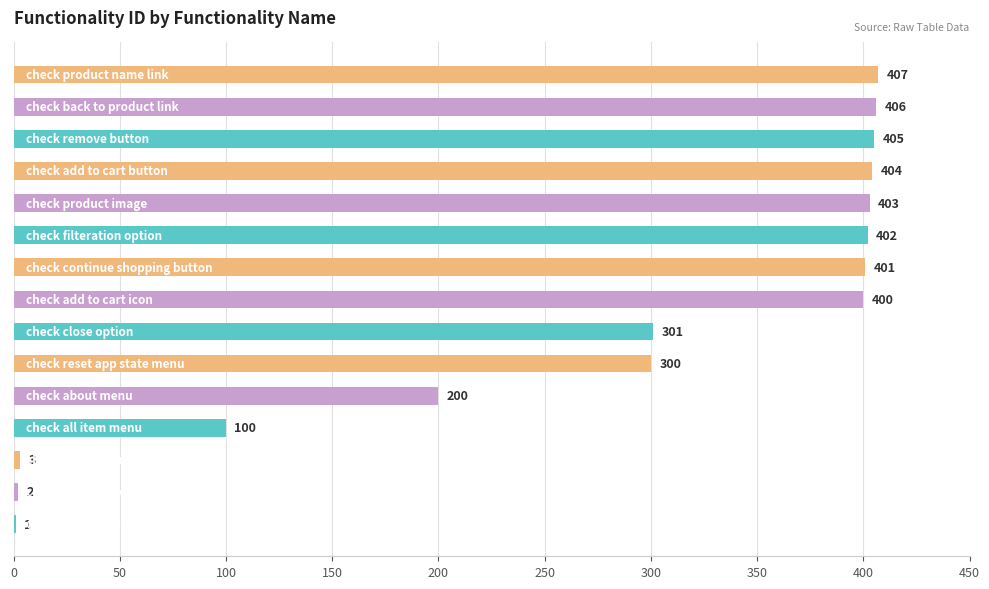

What is the greatest value displayed?

407